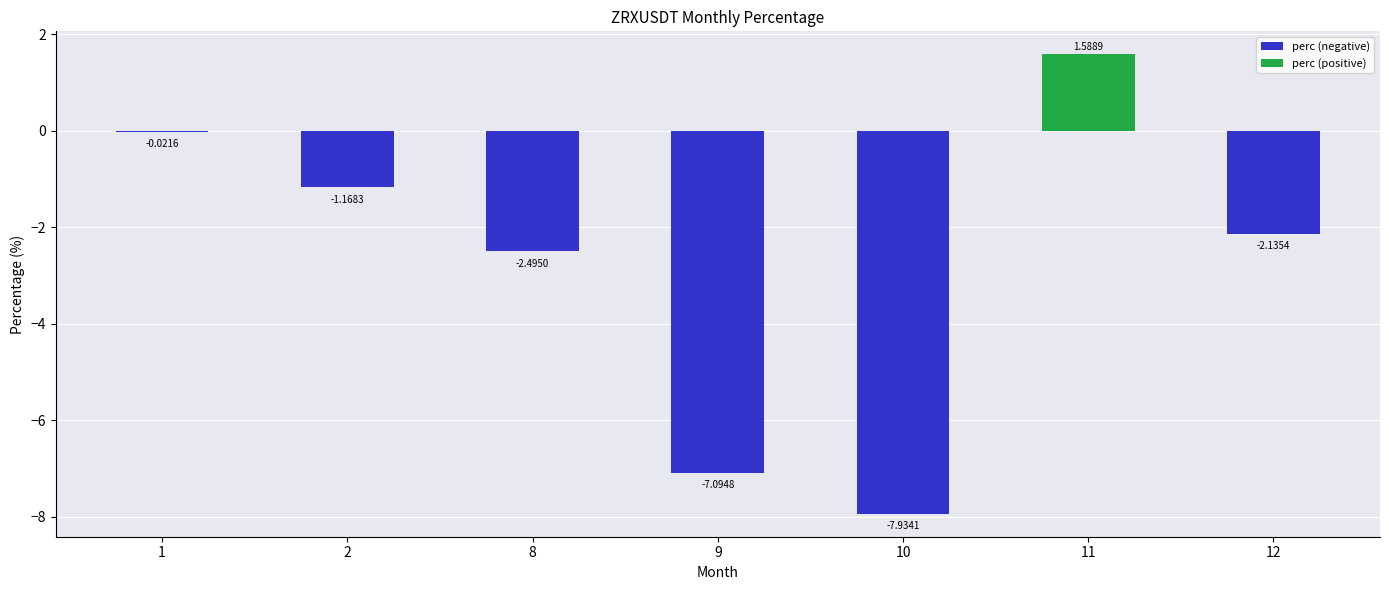

Are the bars horizontal?

No